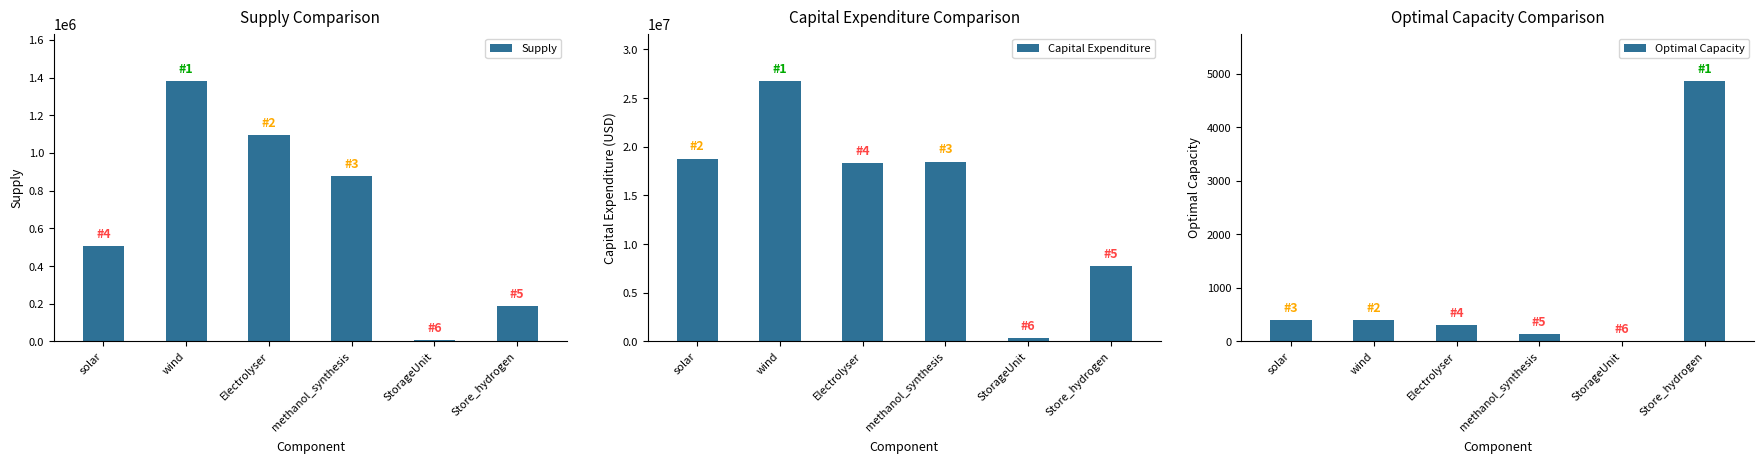

Is it true that Capital Expenditure equals 516227.4 at StorageUnit?

False